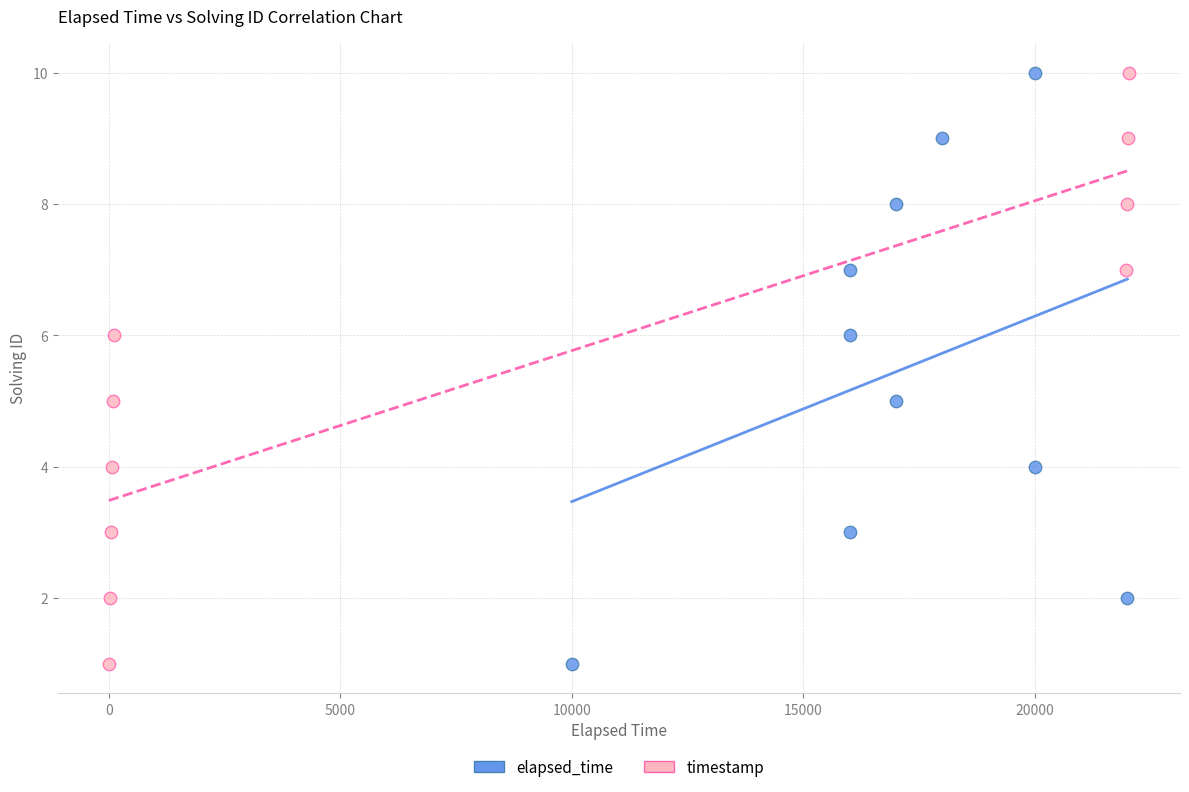

What are all the series names shown in the legend?

elapsed_time, timestamp